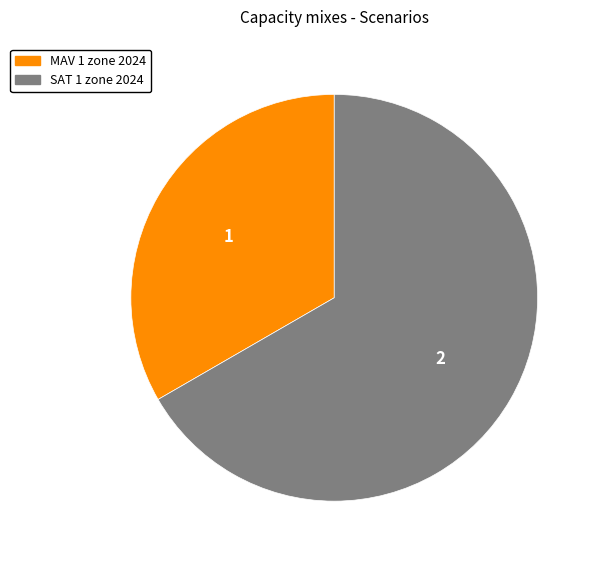

Which slice is the smallest?

MAV 1 zone 2024